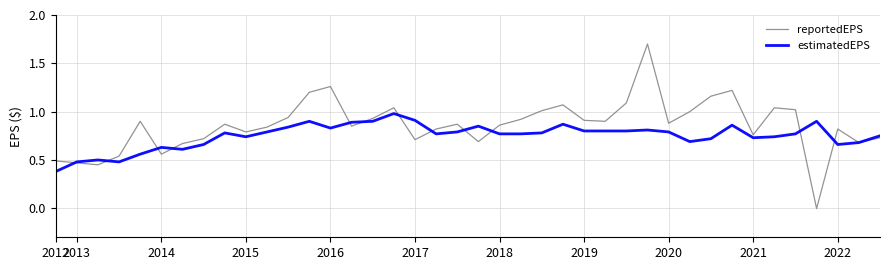

List the series in order of their peak value, highest first.

reportedEPS, estimatedEPS